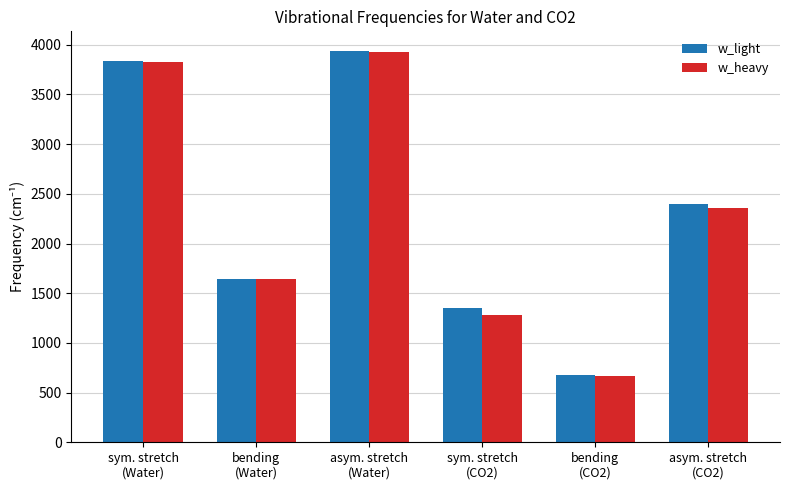

Does the chart contain any negative values?

No